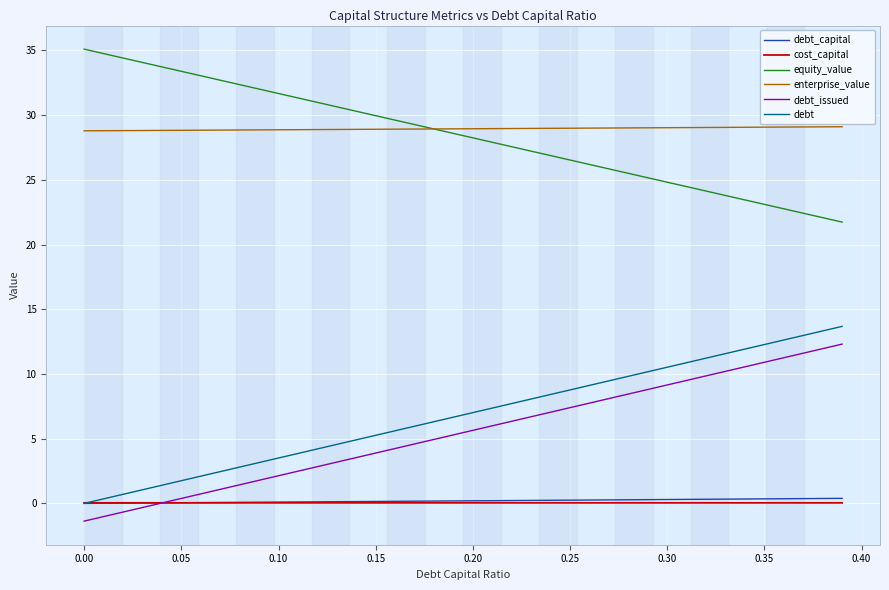

What is the smallest value displayed?

-1.4